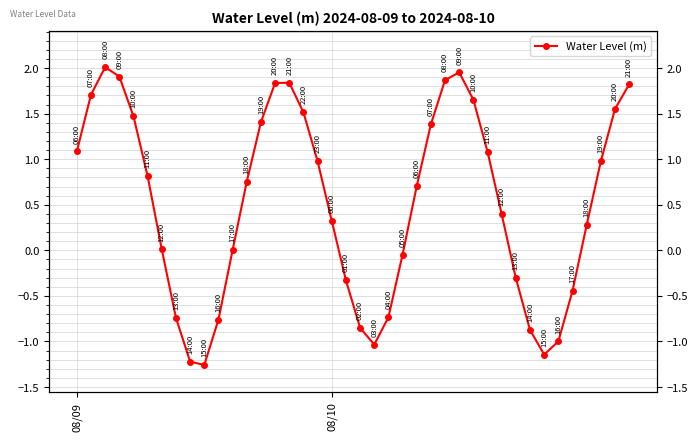

Is it true that the value at 34 is -1.0?

True